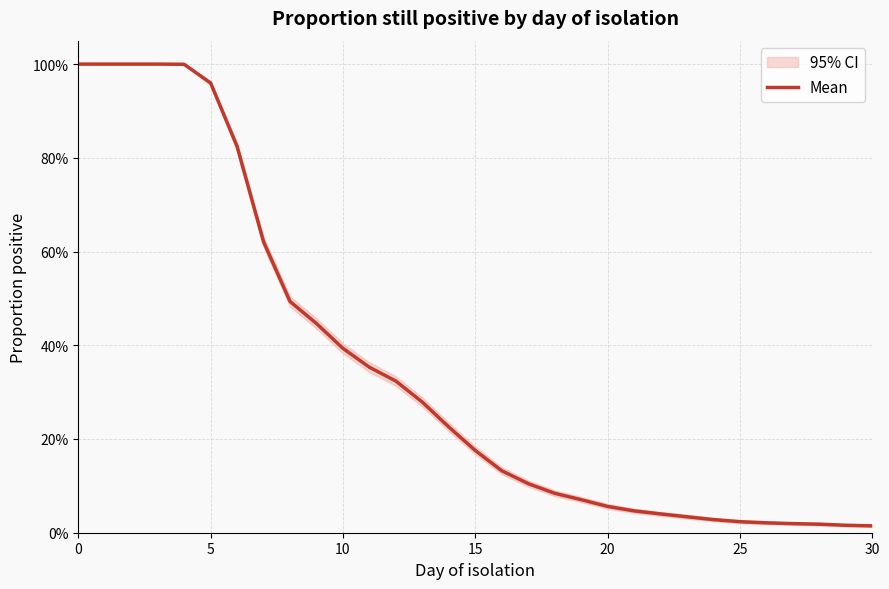

Which has a higher value, 10 or 17?

10